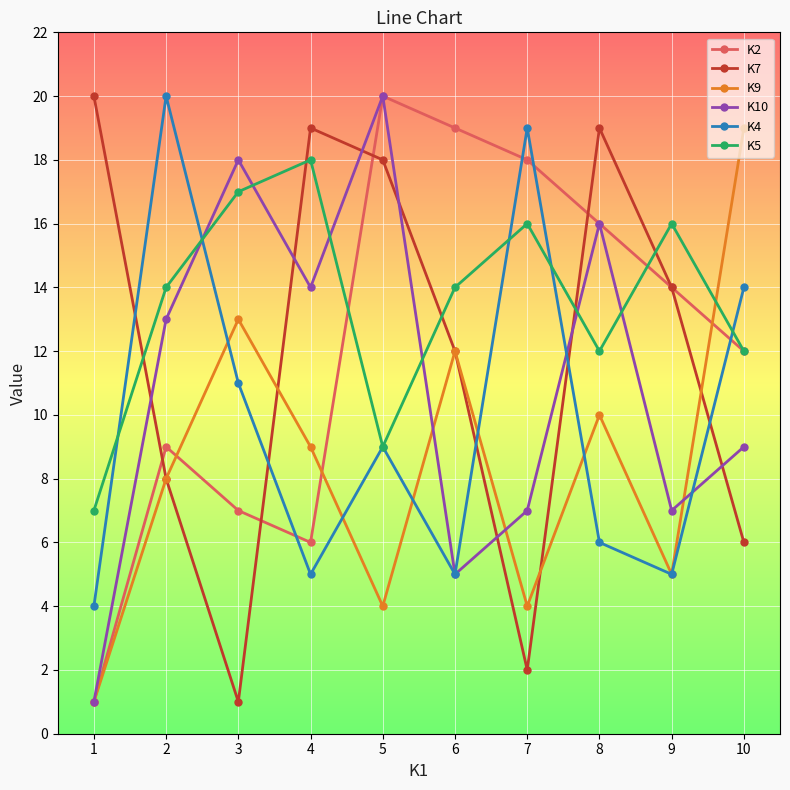

At which label does K5 reach its peak?

4